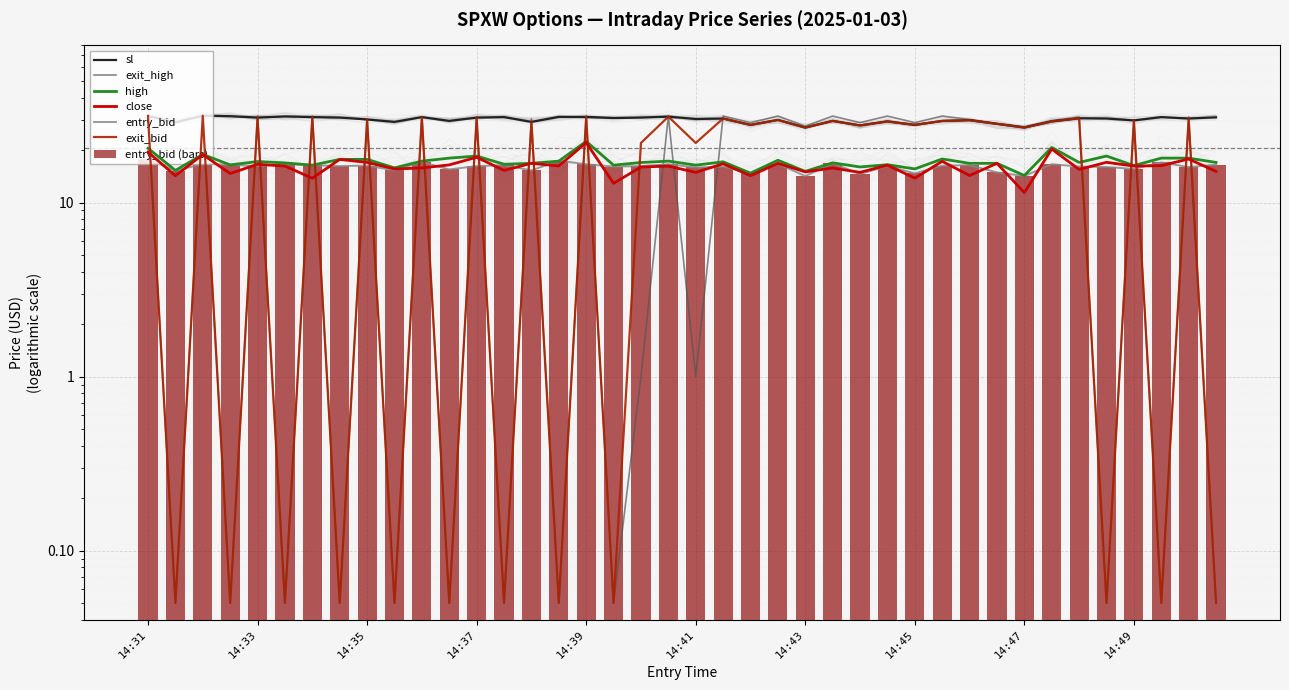

The close series shows 11.1 at 14:40. True or false?

False